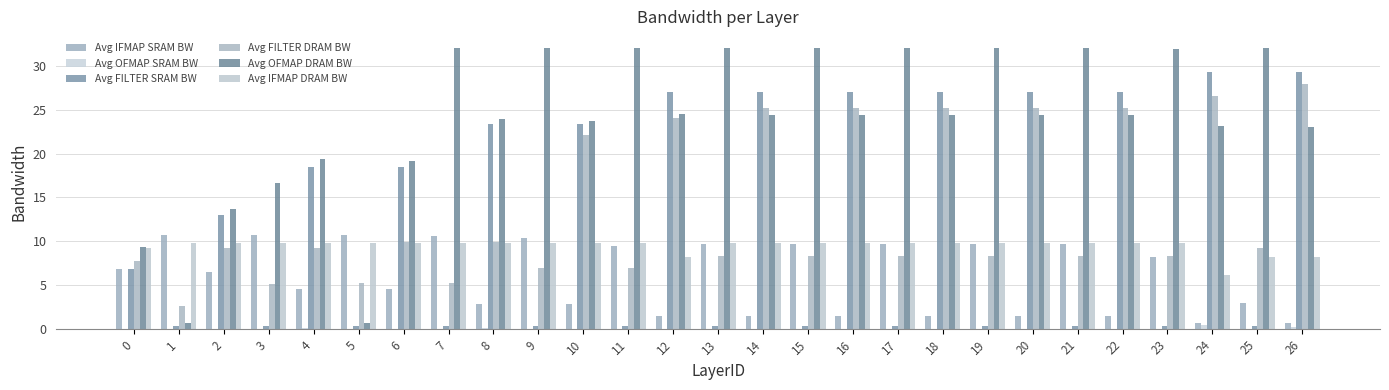

How many groups of bars are there?

27